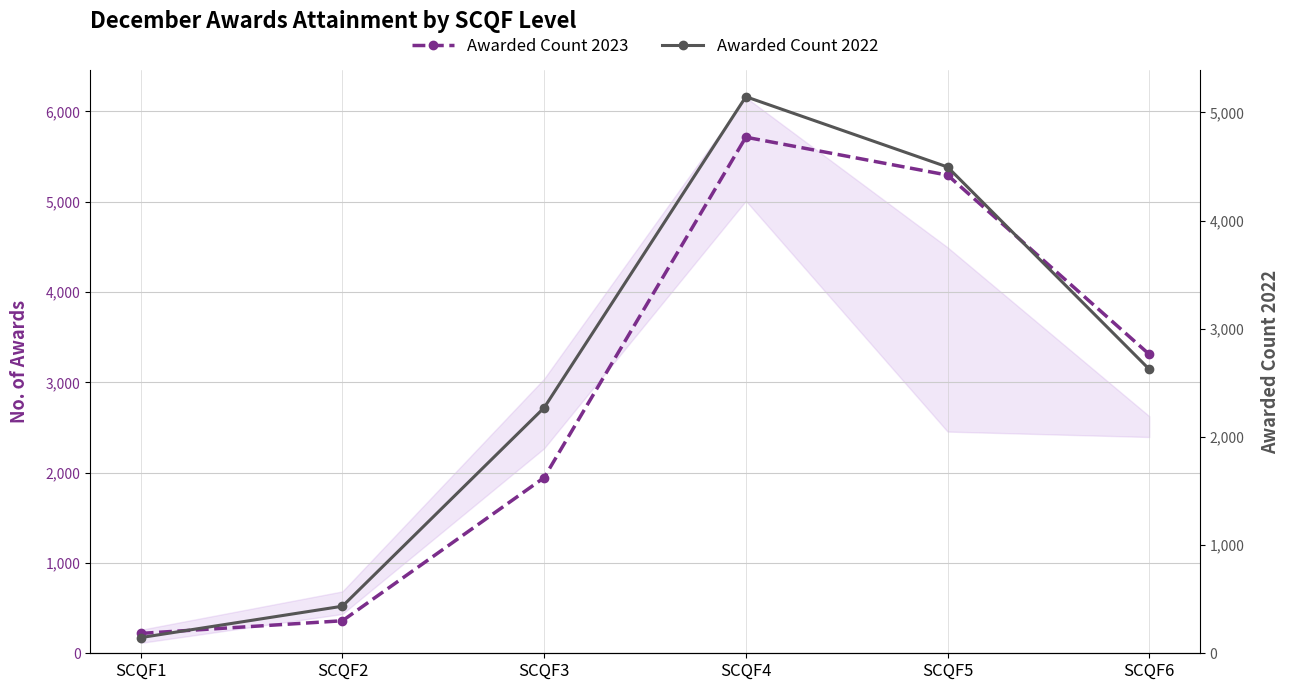

What are all the series names shown in the legend?

Awarded Count 2023, Awarded Count 2022